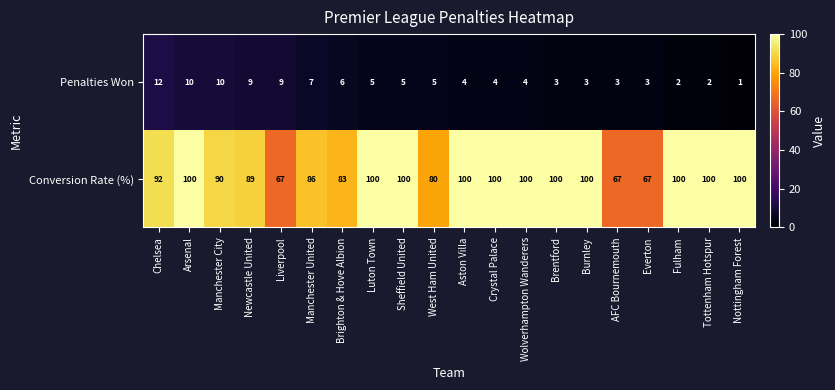

Which label corresponds to the smallest value in the chart?

Nottingham Forest